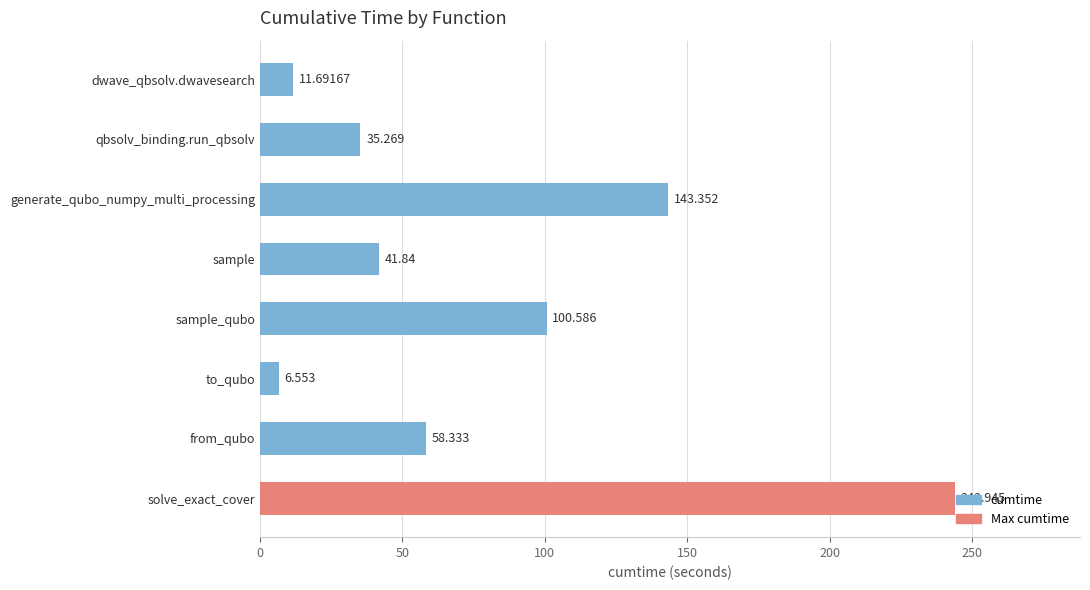

List the labels in order of value, largest first.

solve_exact_cover, generate_qubo_numpy_multi_processing, sample_qubo, from_qubo, sample, qbsolv_binding.run_qbsolv, dwave_qbsolv.dwavesearch, to_qubo